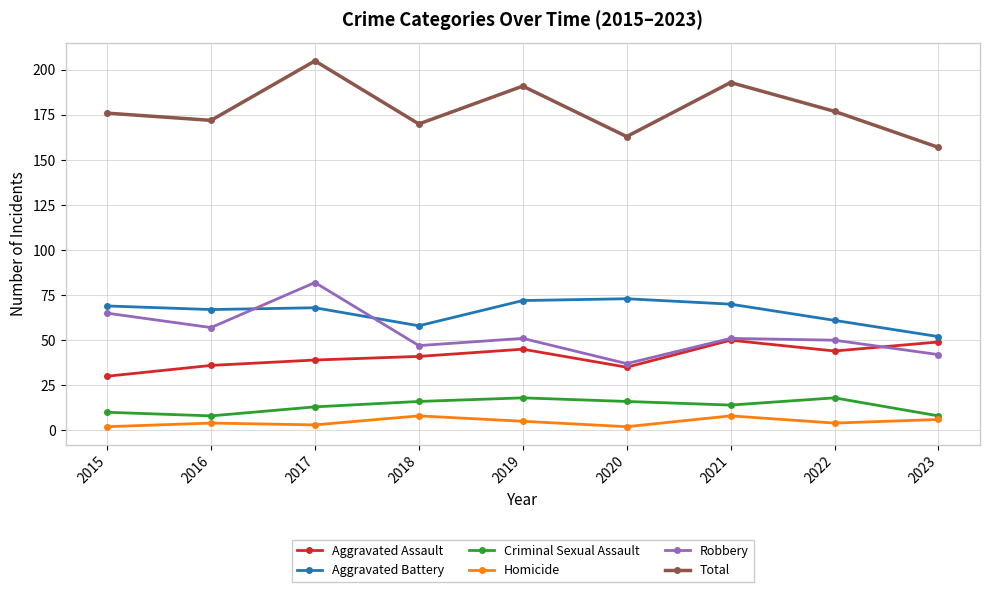

What is the approximate value of Homicide at 2019?

5